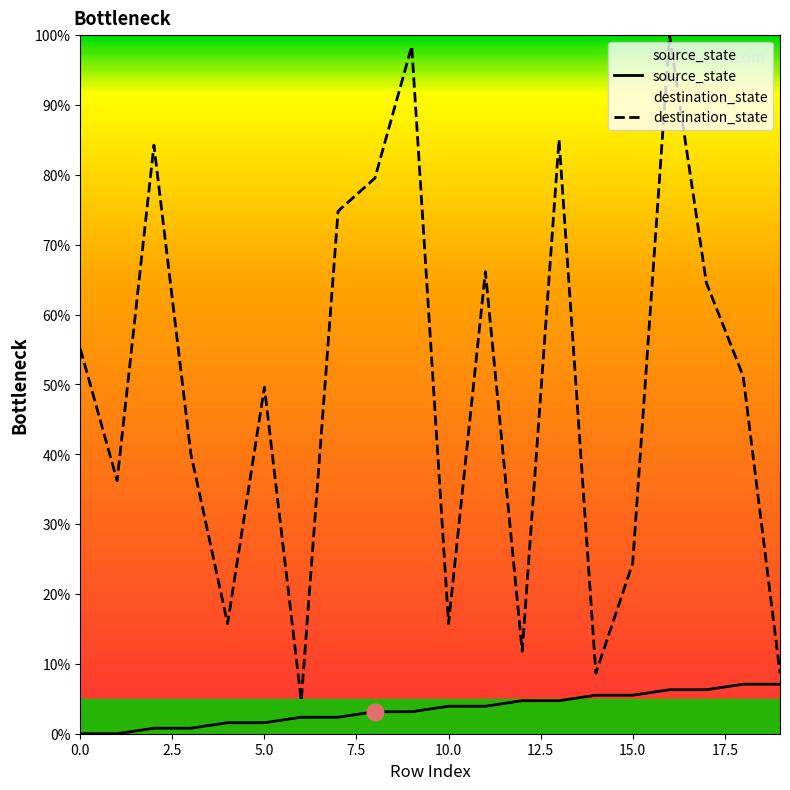

How many series are shown in this chart?

2